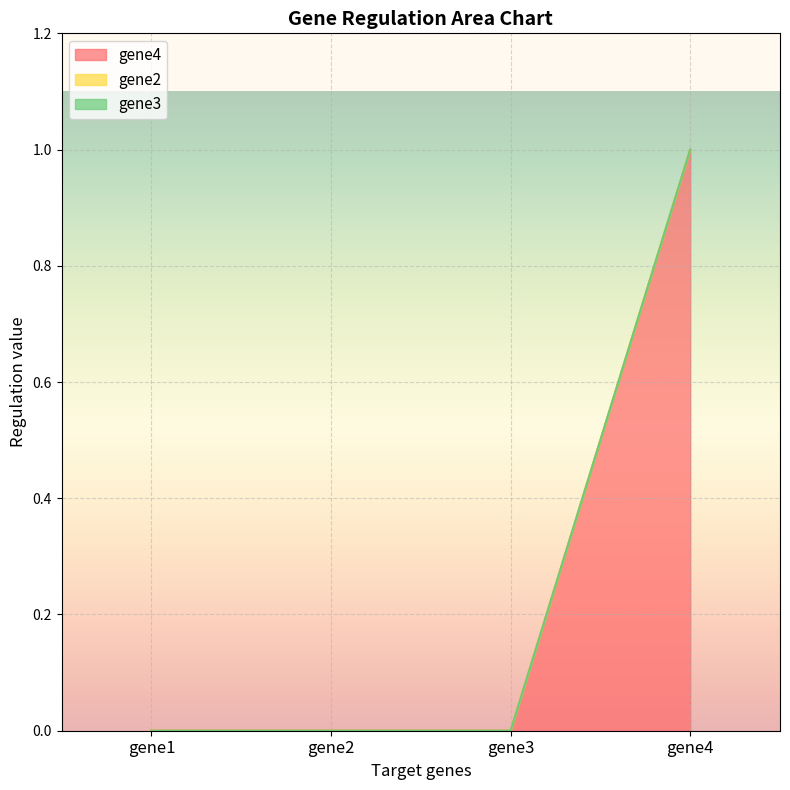

True or false: gene3 and gene2 cross at least once.

False